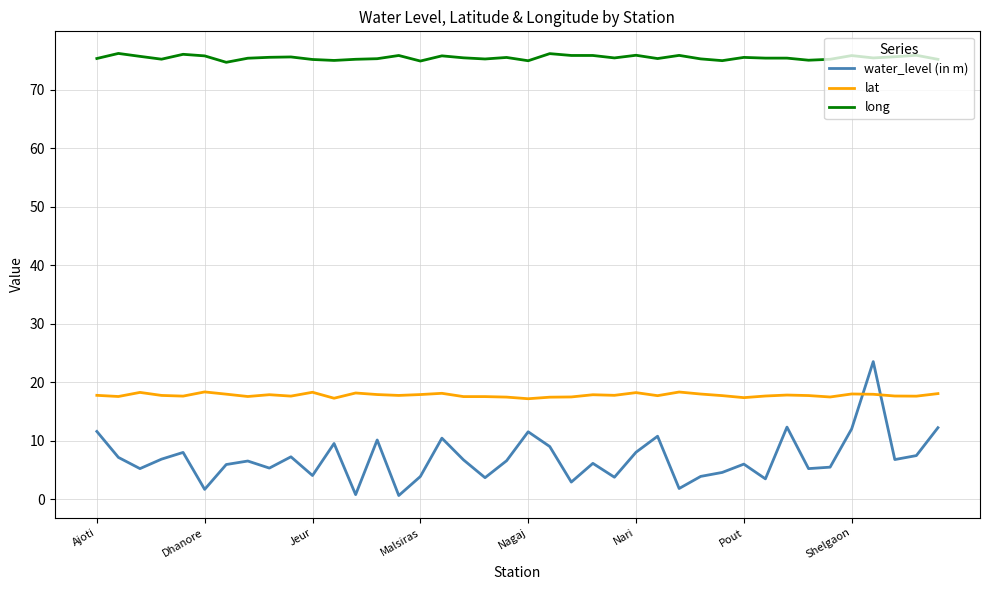

Is this an area chart (filled region under the line)?

No